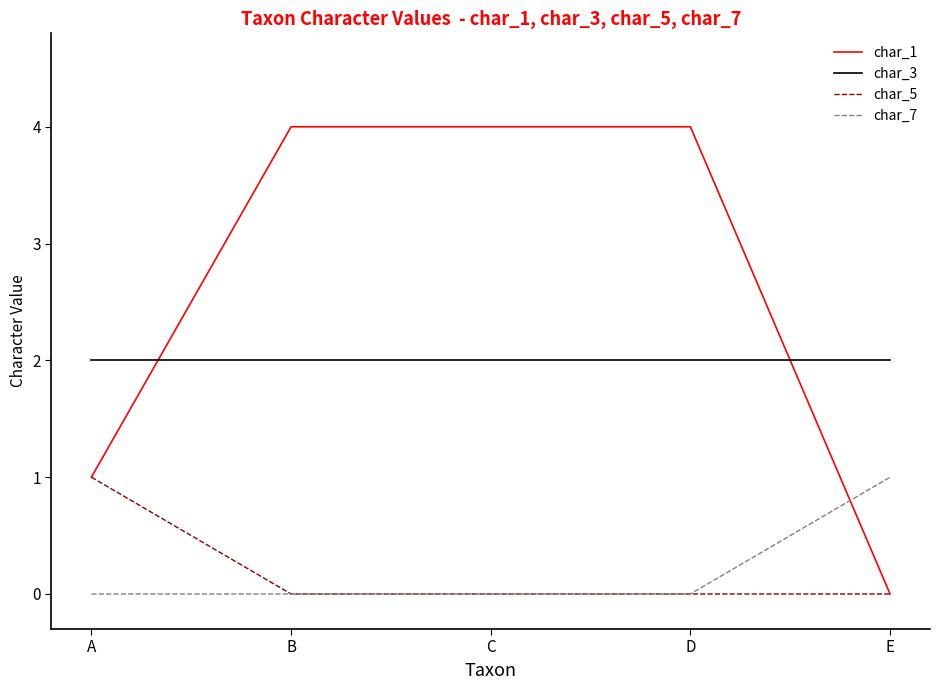

Between which two adjacent categories do char_3 and char_1 first intersect?

A and B